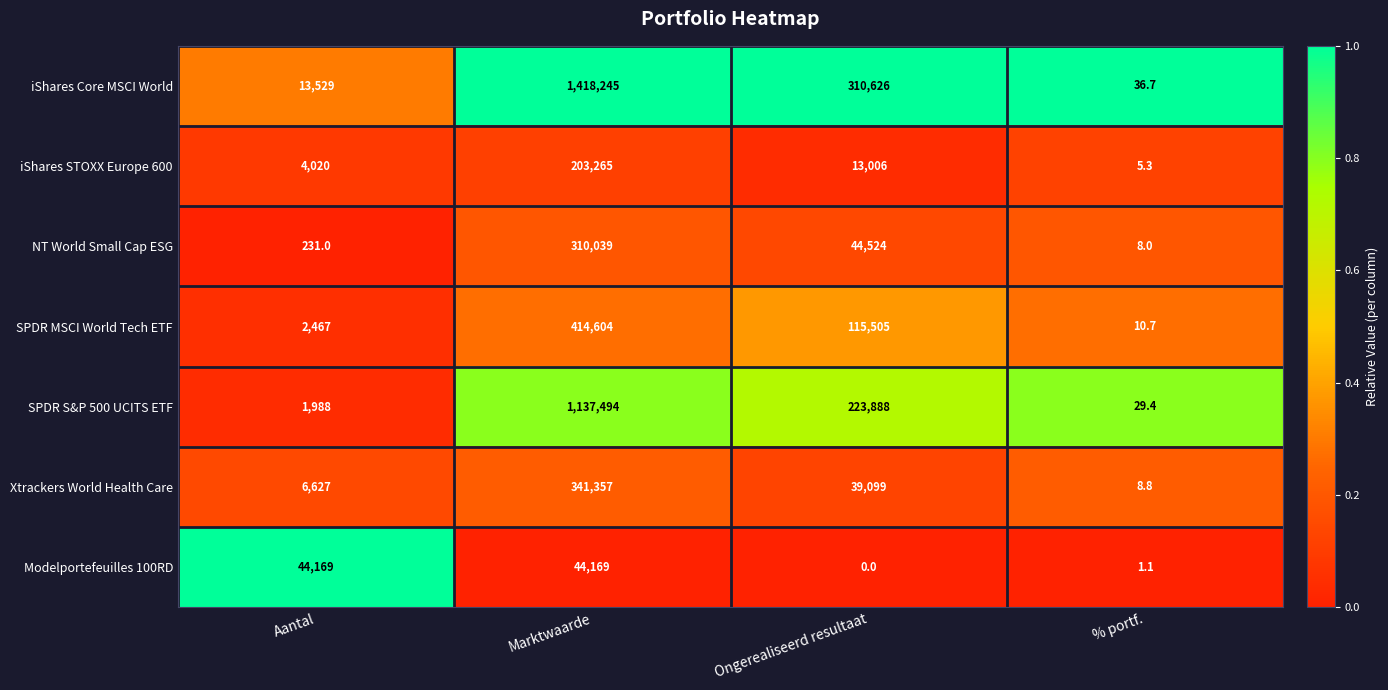

The Xtrackers World Health Care series shows 9945.8 at Aantal. True or false?

False